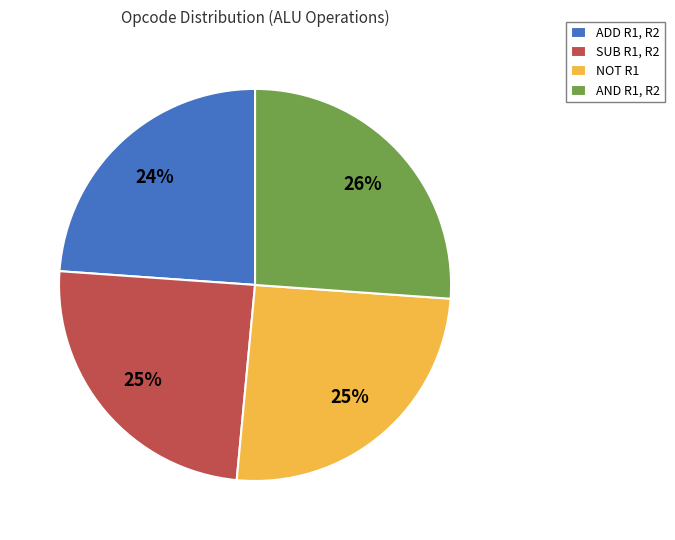

To the nearest percent, what is the difference between the largest and smallest slice percentages?

2%